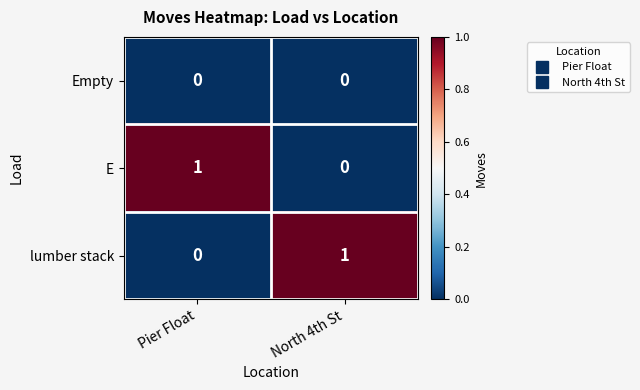

Is the value of lumber stack at North 4th St greater than the value of E at North 4th St?

Yes